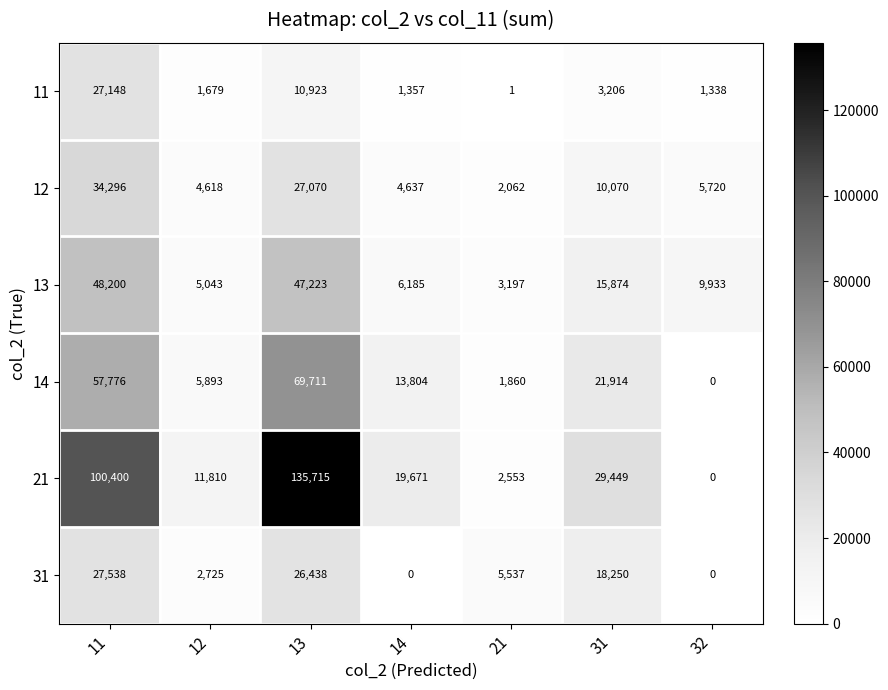

Which series has the widest spread of values?

21